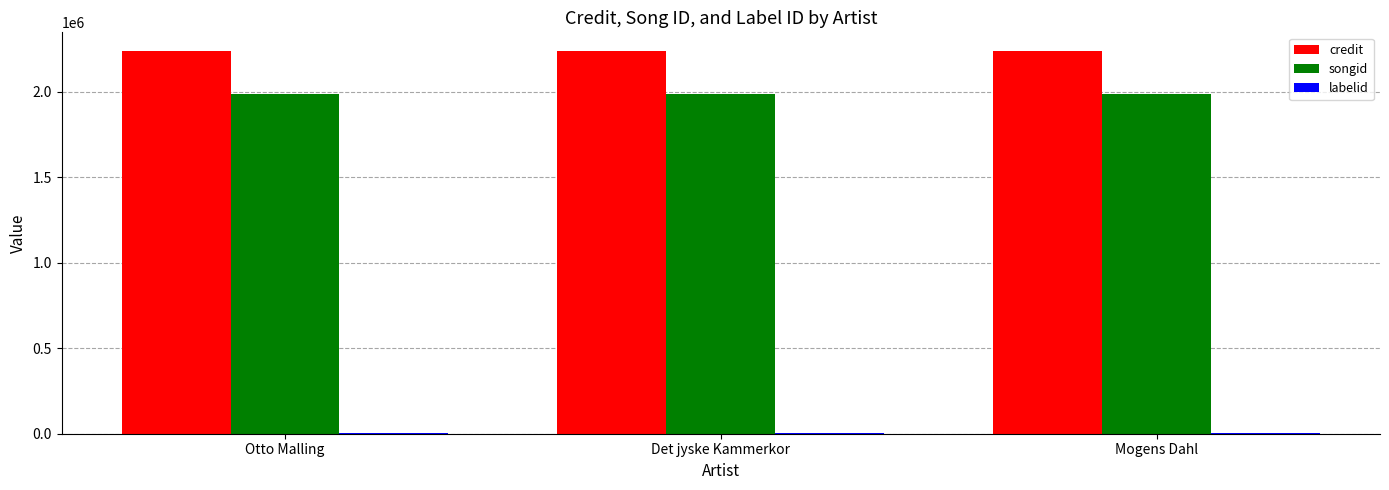

Which series has the largest total across all categories?

credit